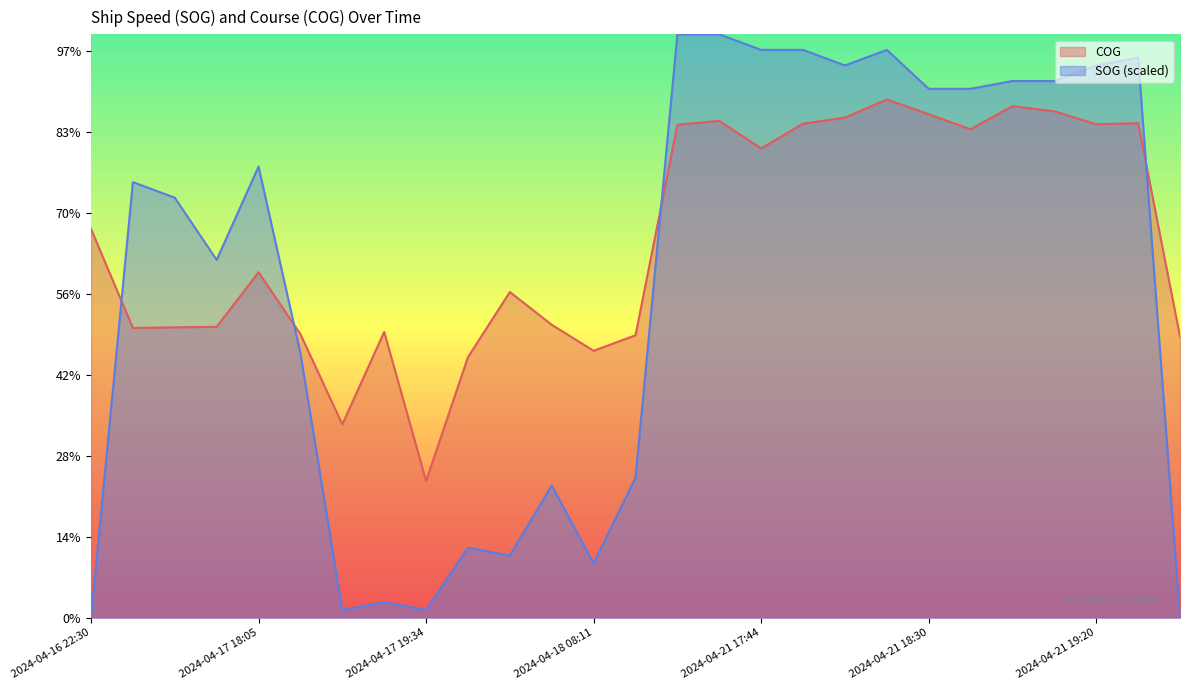

Where does the COG series first go above 213?

2024-04-16 22:30